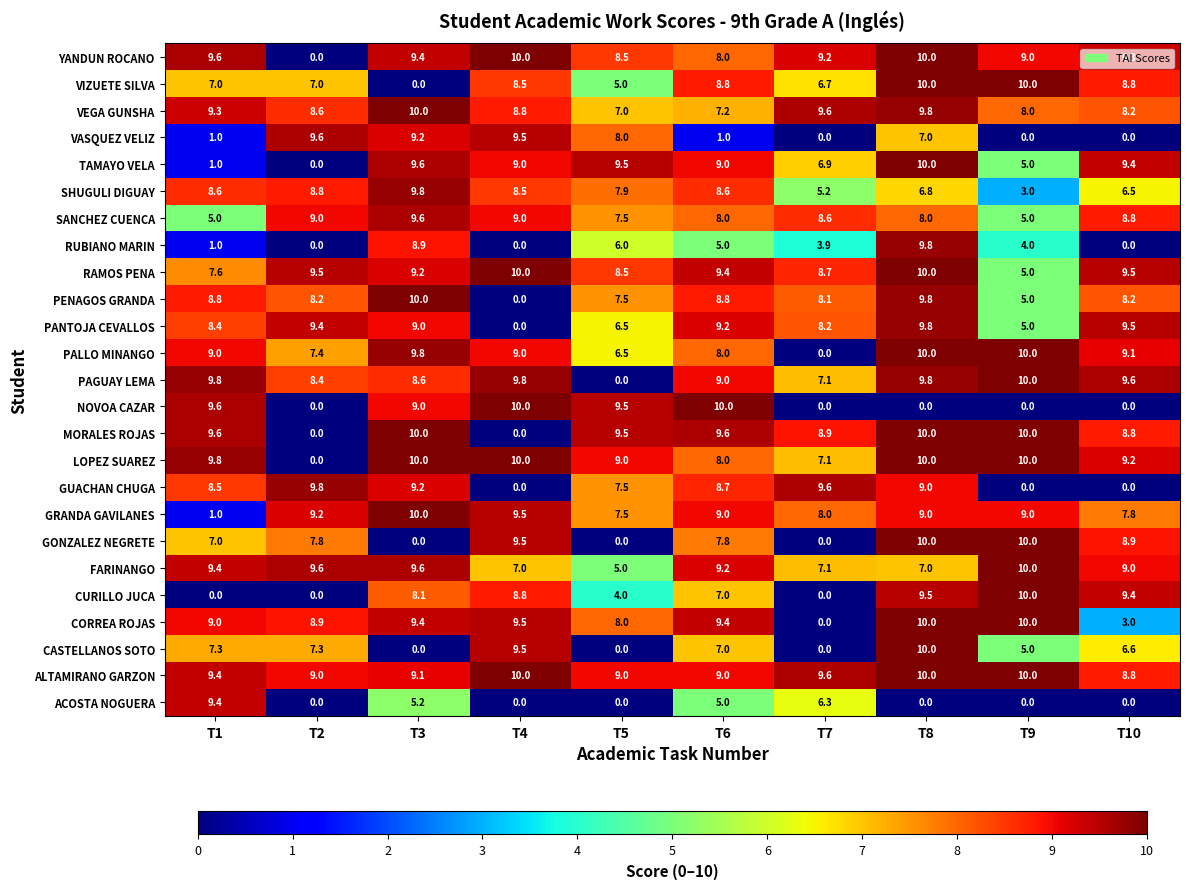

Between T4 and T7, which series saw the biggest shift?

NOVOA CAZAR